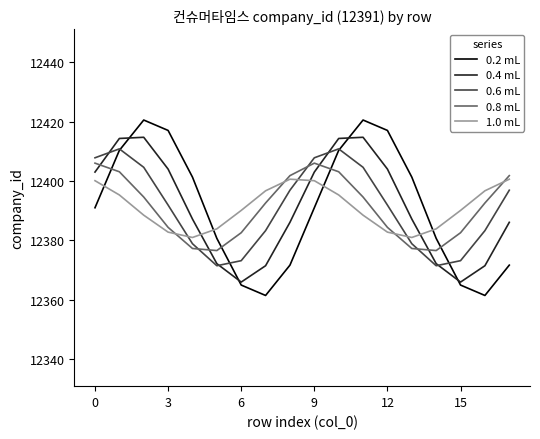

Does the chart have visible grid lines?

No